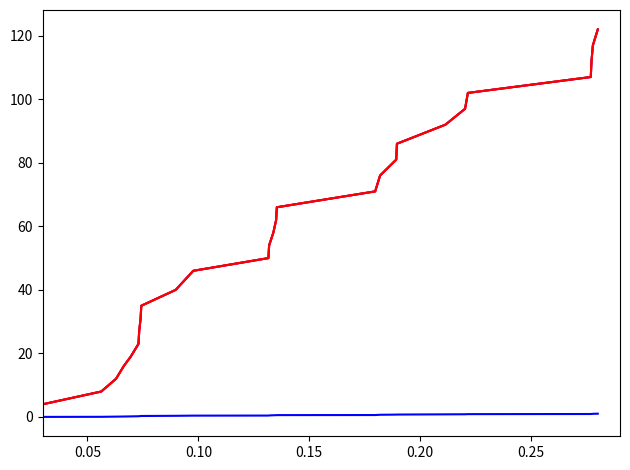

Does the chart display data point markers on the line(s)?

No